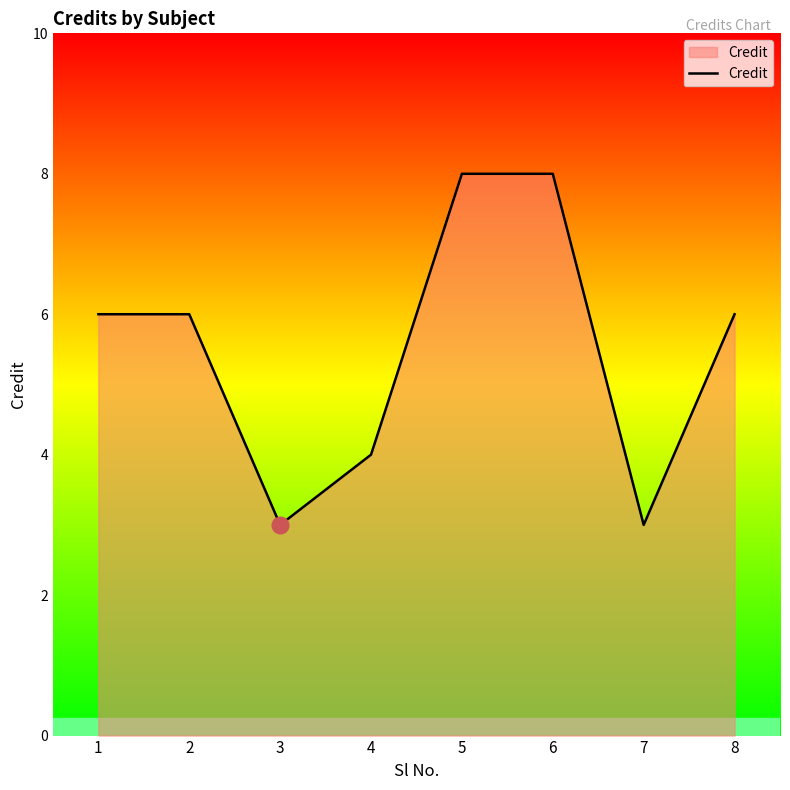

What is the change in value from 3 to 8?

+3